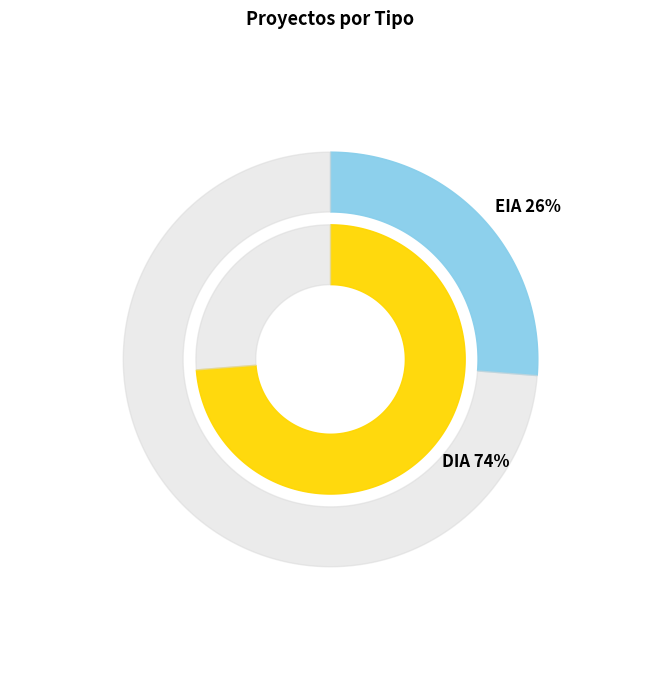

To the nearest percent, what is the average slice percentage?

50%